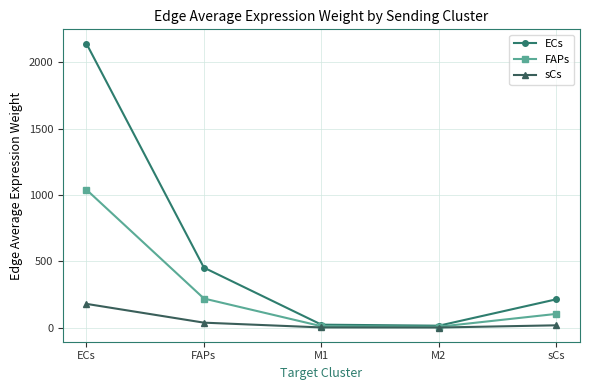

What is the smallest value displayed?

1.3